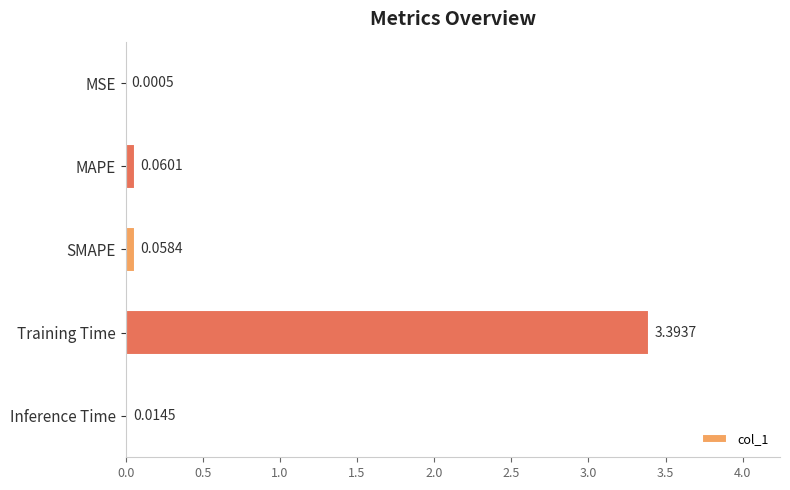

At which category does the chart reach its peak across all series?

Training Time